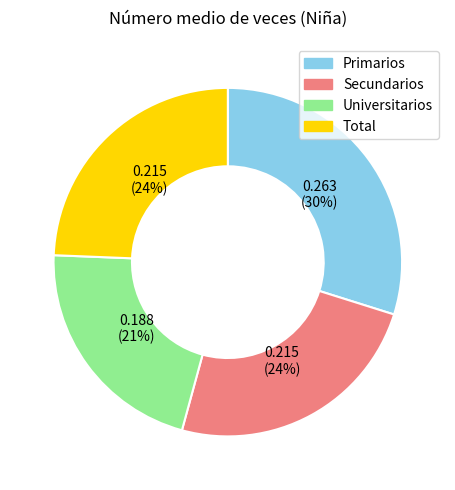

Does Total represent more than half of the total?

No